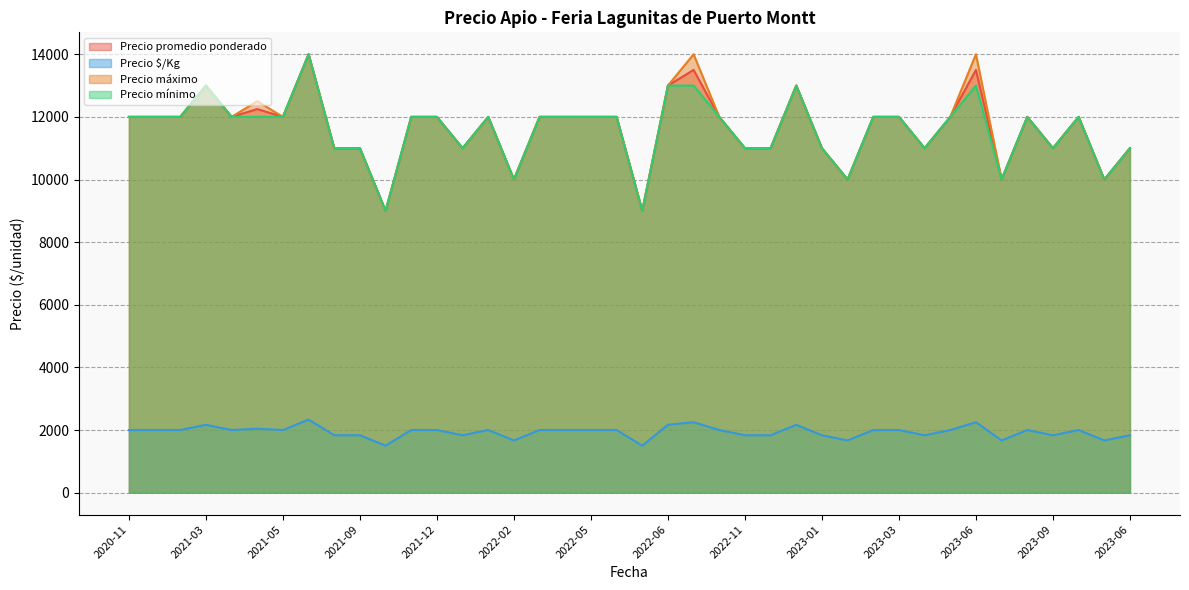

What is the label of the 16th point from the left?

2022-02